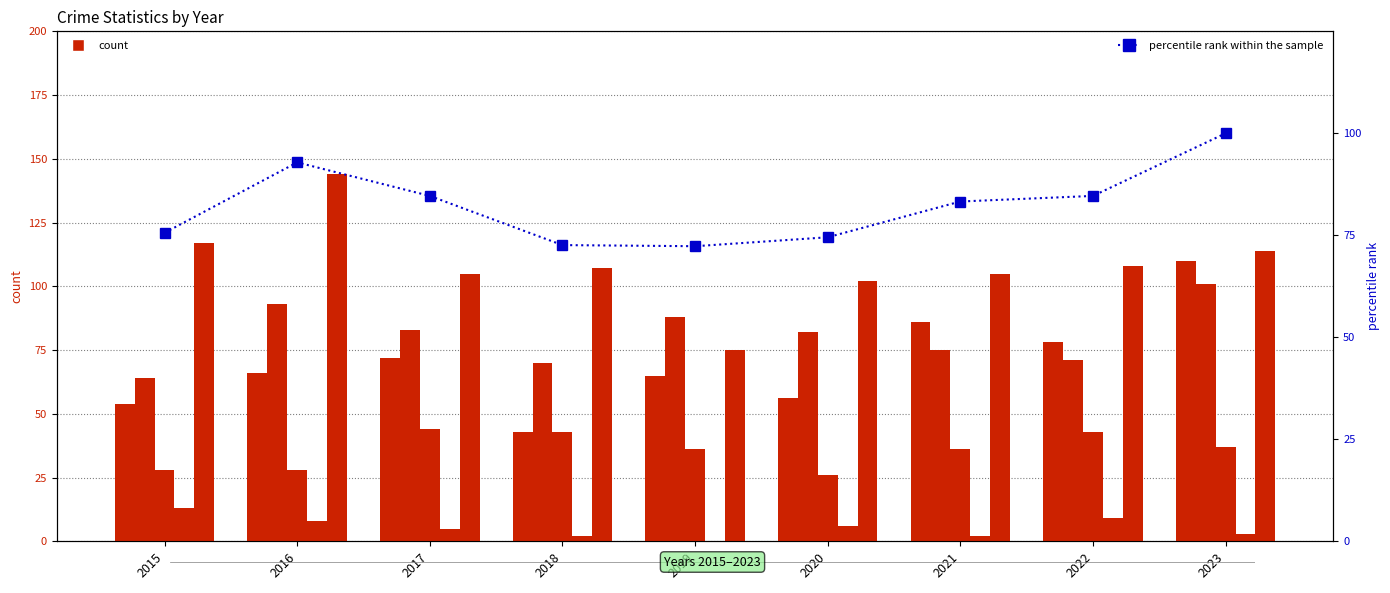

Reading left to right, transcribe all the data shown in this chart.

Aggravated Assault: 2015=54.0	2016=66.0	2017=72.0	2018=43.0	2019=65.0	2020=56.0	2021=86.0	2022=78.0	2023=110.0
Aggravated Battery: 2015=64.0	2016=93.0	2017=83.0	2018=70.0	2019=88.0	2020=82.0	2021=75.0	2022=71.0	2023=101.0
Criminal Sexual Assault: 2015=28.0	2016=28.0	2017=44.0	2018=43.0	2019=36.0	2020=26.0	2021=36.0	2022=43.0	2023=37.0
Homicide: 2015=13.0	2016=8.0	2017=5.0	2018=2.0	2019=0.0	2020=6.0	2021=2.0	2022=9.0	2023=3.0
Robbery: 2015=117.0	2016=144.0	2017=105.0	2018=107.0	2019=75.0	2020=102.0	2021=105.0	2022=108.0	2023=114.0
percentile rank within the sample: 2015=75.6	2016=92.9	2017=84.7	2018=72.6	2019=72.3	2020=74.5	2021=83.3	2022=84.7	2023=100.0